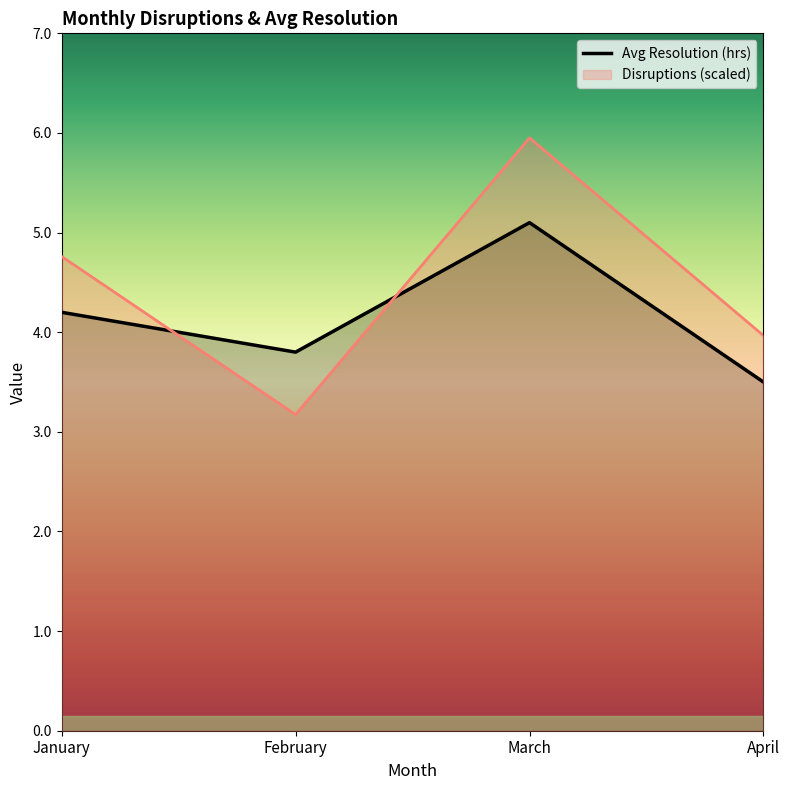

Where is the first local minimum?

February